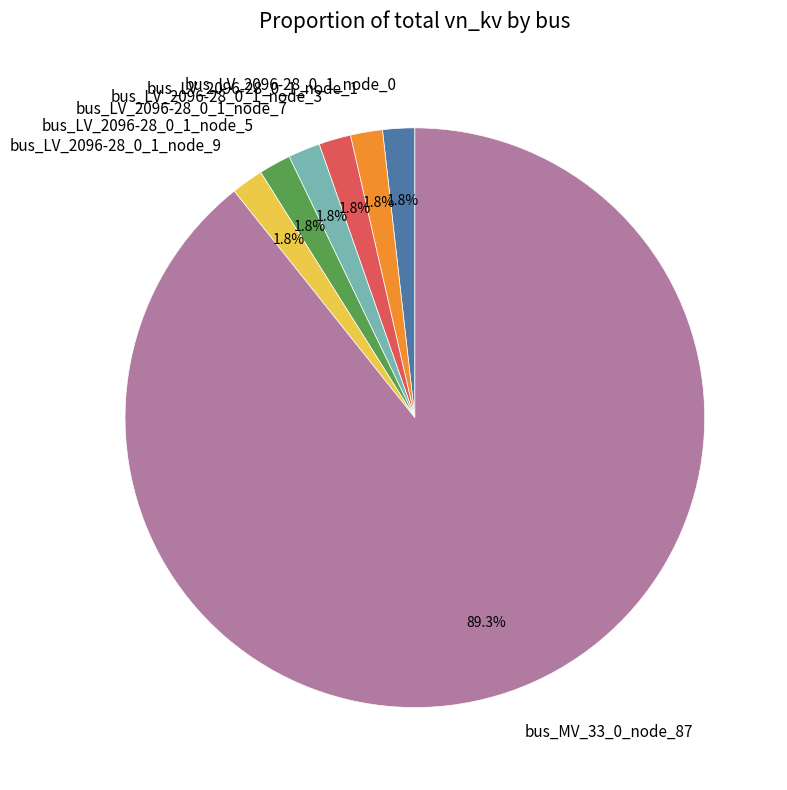

What is the largest slice in the pie chart?

bus_MV_33_0_node_87